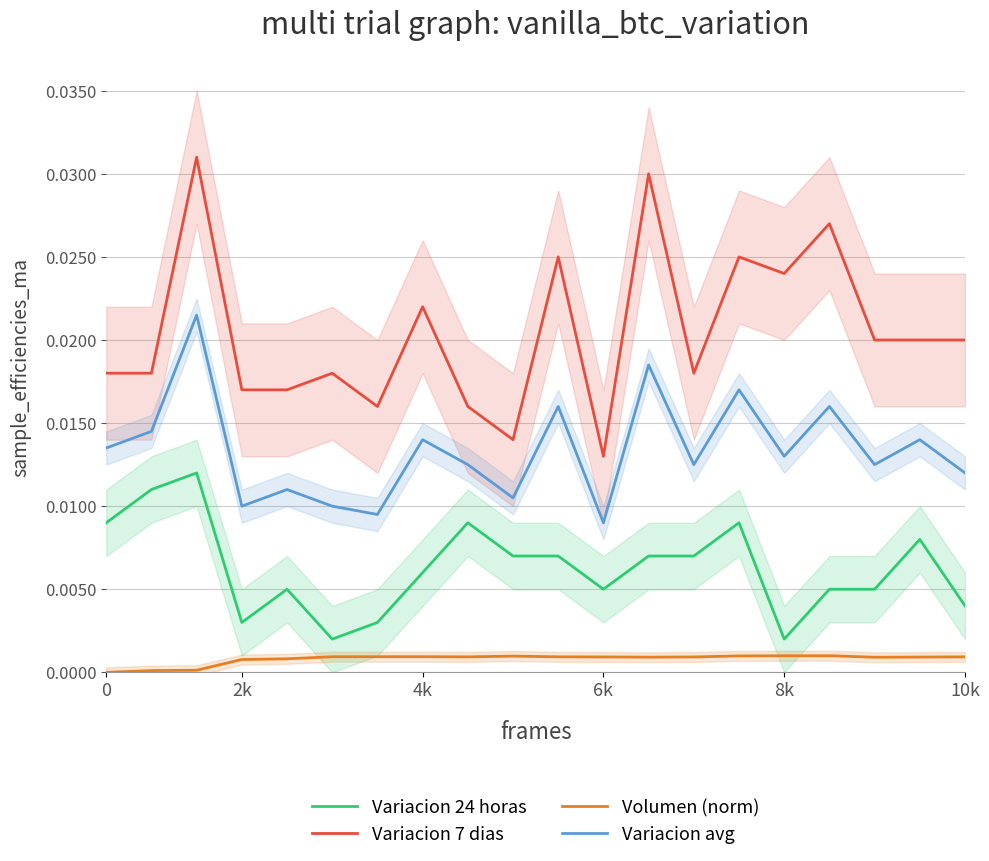

How many values in Volumen (norm) are above zero?

19